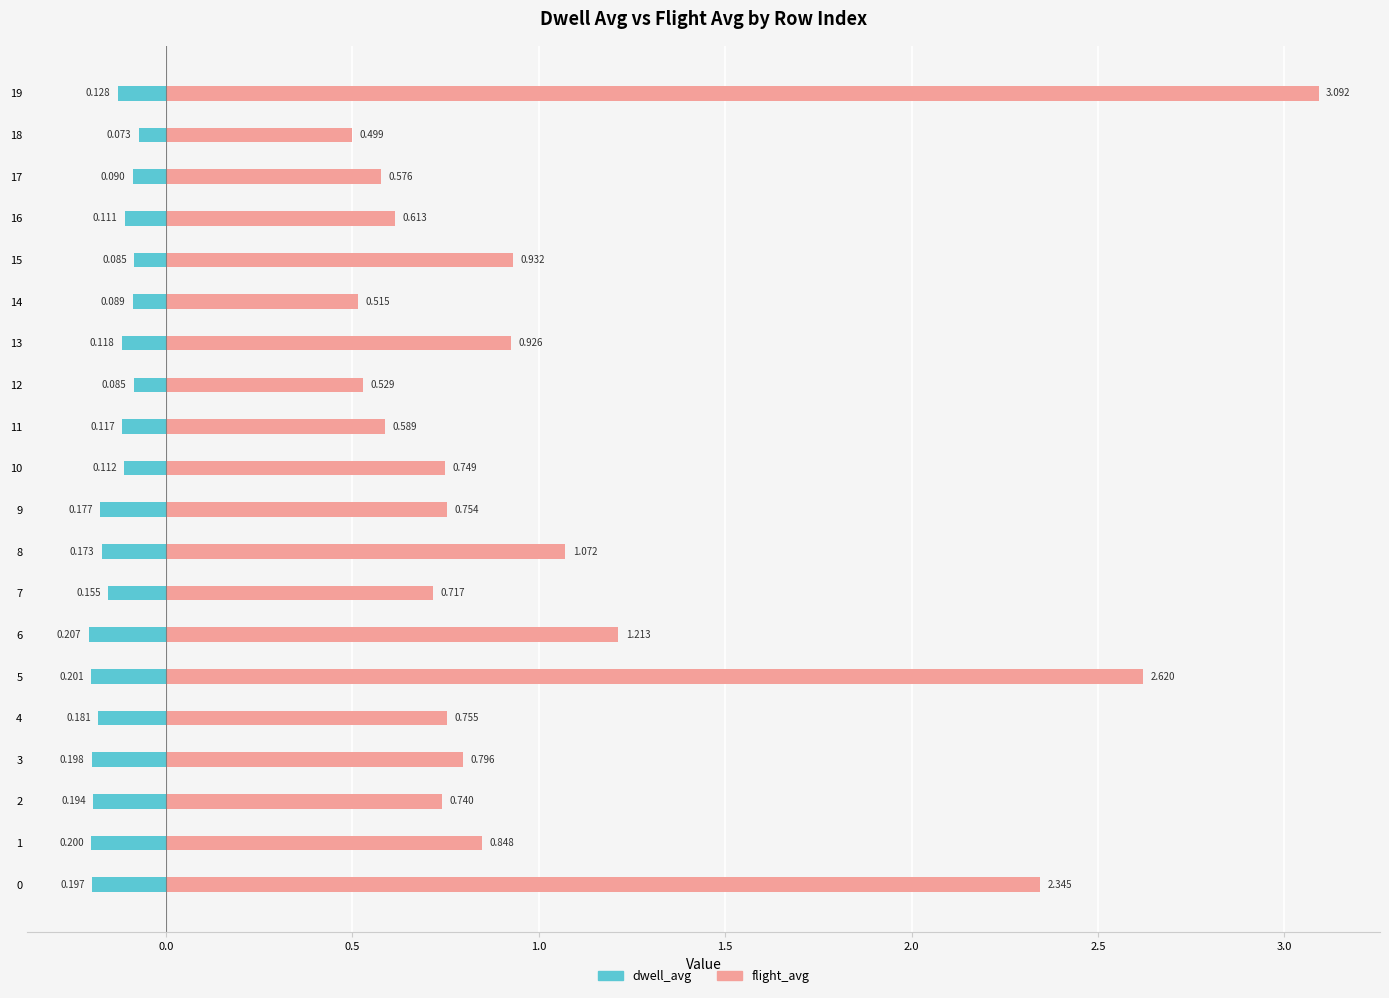

What is the label of the 3rd bar from the right?

17